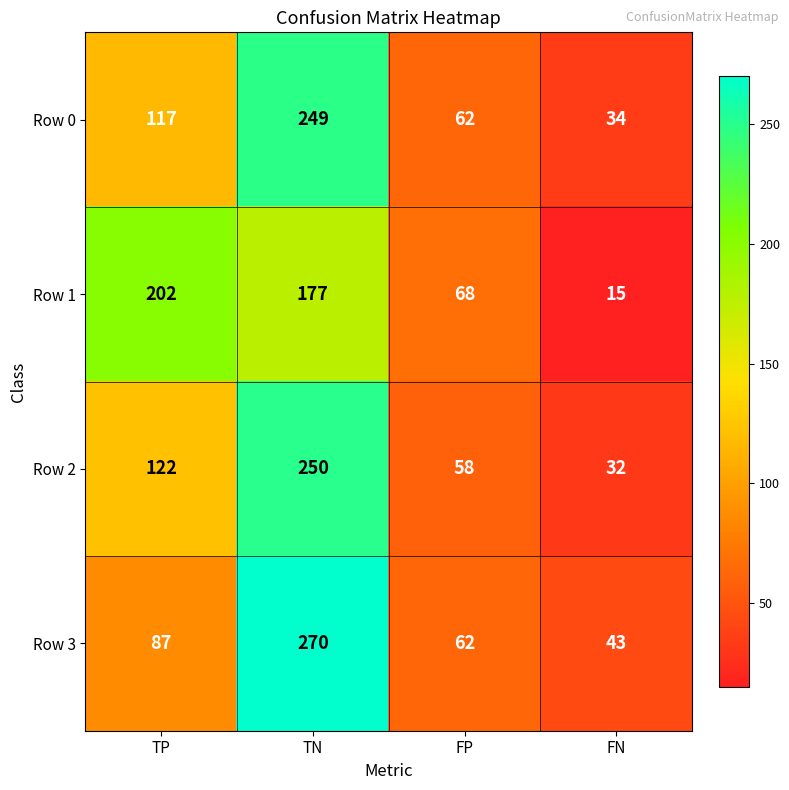

What is the difference between the maximum and minimum values in the Row 2 series?

218